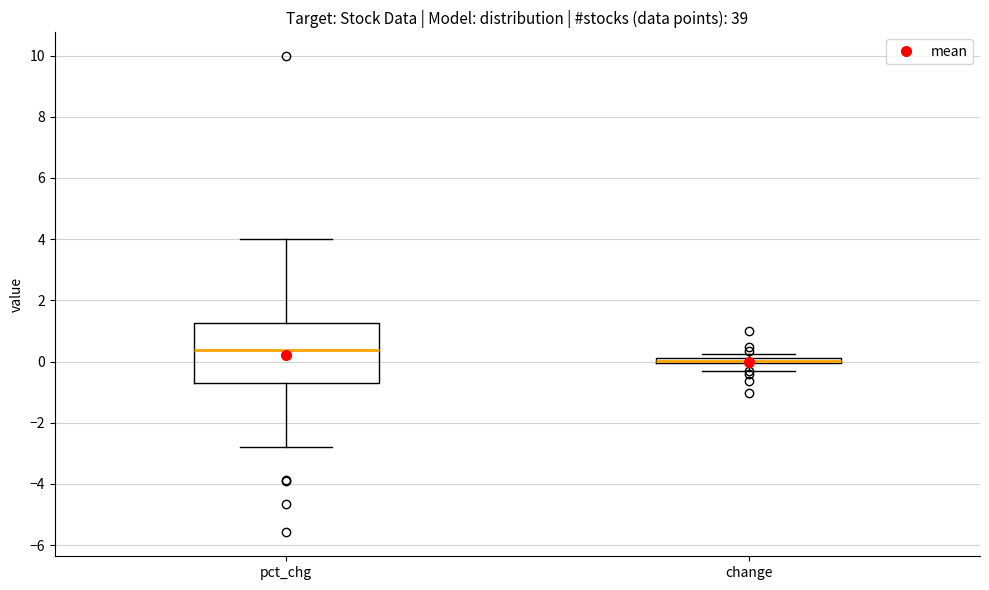

Which box is the tallest, from its lower edge to its upper edge?

pct_chg